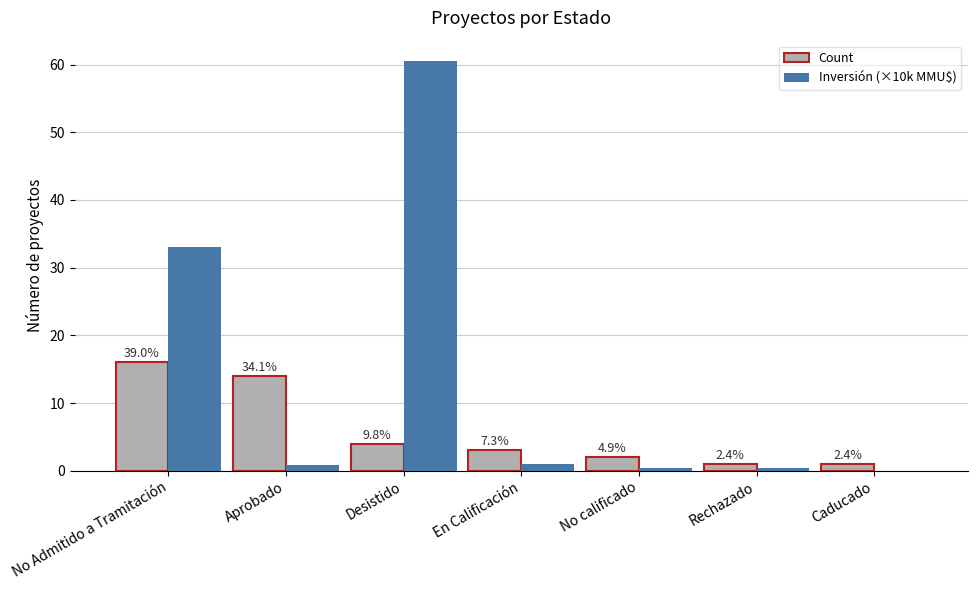

What is the average value of the Inversión (×10k MMU$) series?

13.7